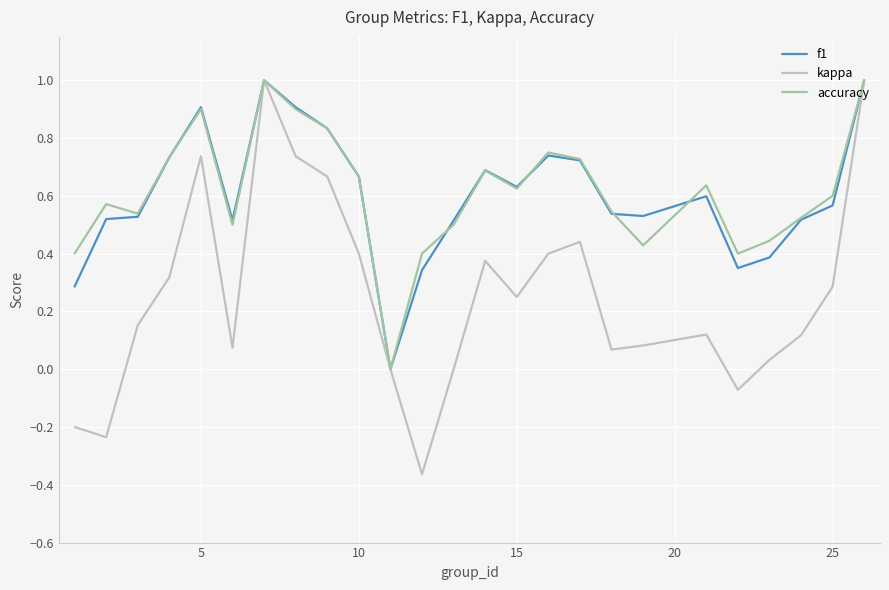

Which series has the largest range (max minus min)?

kappa